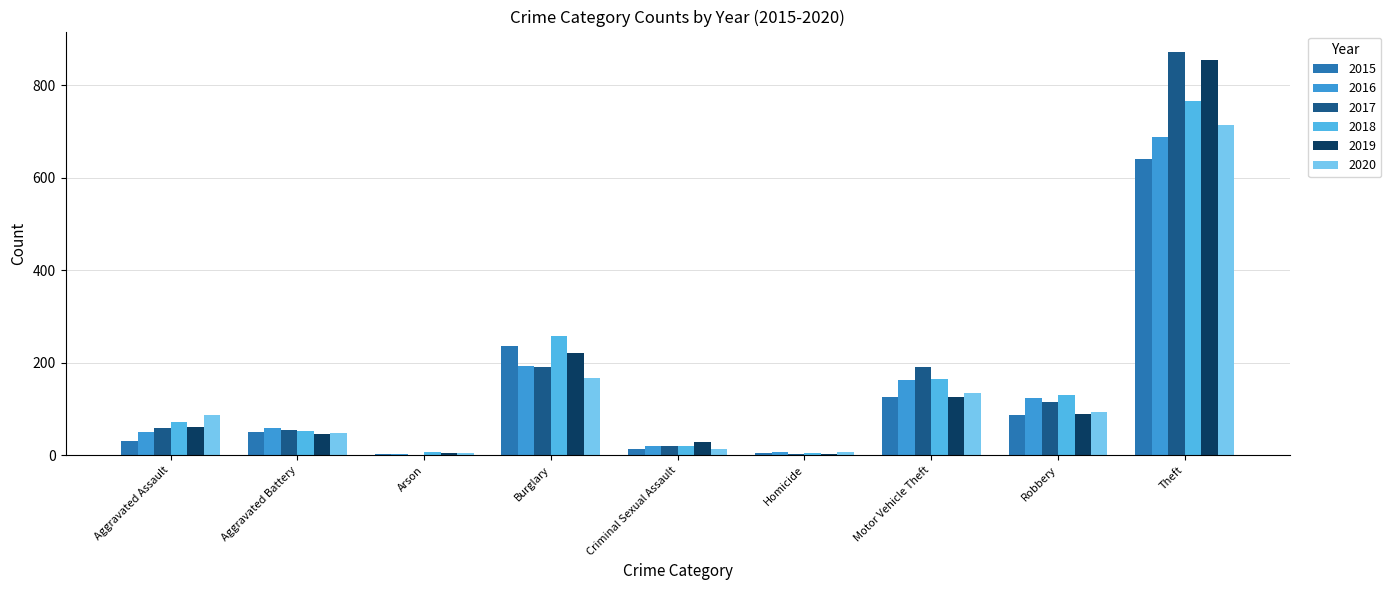

Reading right to left, what are all the values shown in this chart?

2015: Theft=641	Robbery=87	Motor Vehicle Theft=125	Homicide=4	Criminal Sexual Assault=13	Burglary=236	Arson=3	Aggravated Battery=50	Aggravated Assault=31
2016: Theft=689	Robbery=123	Motor Vehicle Theft=163	Homicide=8	Criminal Sexual Assault=19	Burglary=194	Arson=3	Aggravated Battery=60	Aggravated Assault=50
2017: Theft=873	Robbery=115	Motor Vehicle Theft=191	Homicide=2	Criminal Sexual Assault=19	Burglary=192	Arson=1	Aggravated Battery=54	Aggravated Assault=59
2018: Theft=767	Robbery=130	Motor Vehicle Theft=164	Homicide=5	Criminal Sexual Assault=19	Burglary=257	Arson=6	Aggravated Battery=52	Aggravated Assault=72
2019: Theft=855	Robbery=89	Motor Vehicle Theft=125	Homicide=3	Criminal Sexual Assault=29	Burglary=221	Arson=5	Aggravated Battery=45	Aggravated Assault=61
2020: Theft=714	Robbery=94	Motor Vehicle Theft=134	Homicide=6	Criminal Sexual Assault=13	Burglary=167	Arson=4	Aggravated Battery=48	Aggravated Assault=88